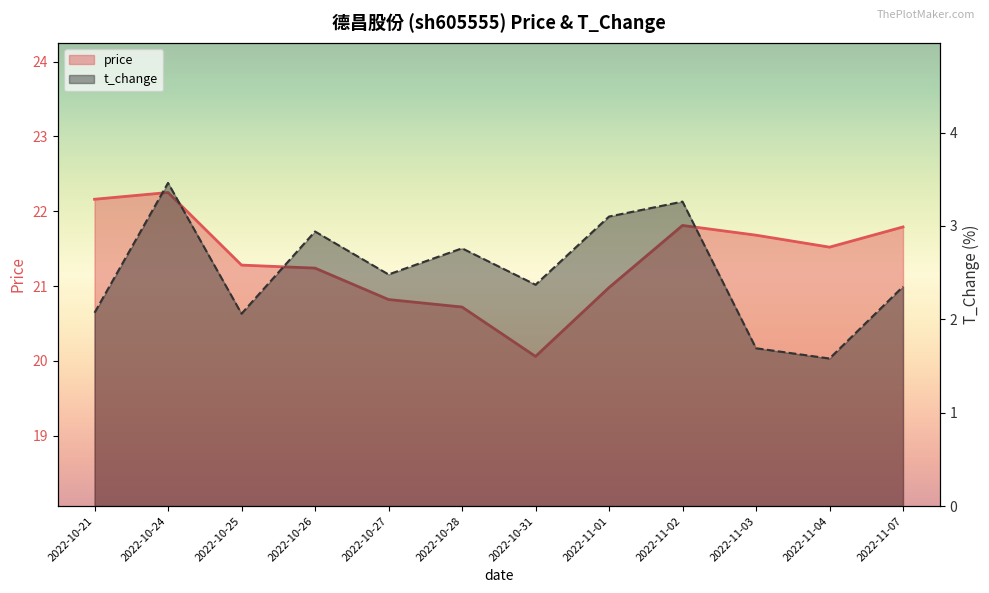

How many data points in price are above 21?

8